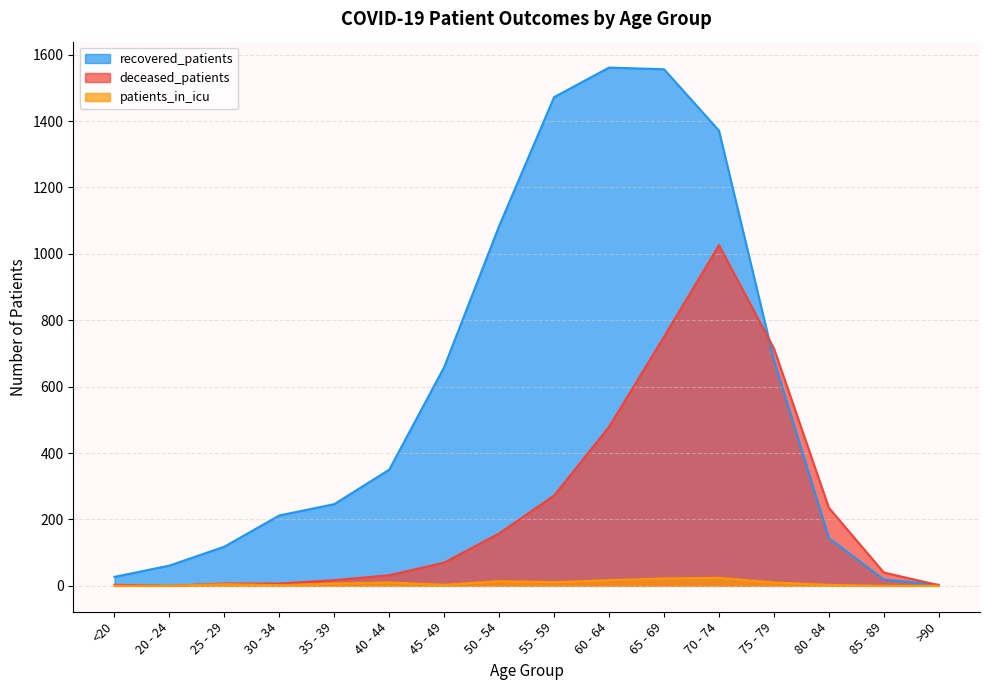

What is the label of the 2nd point from the left?

20 - 24